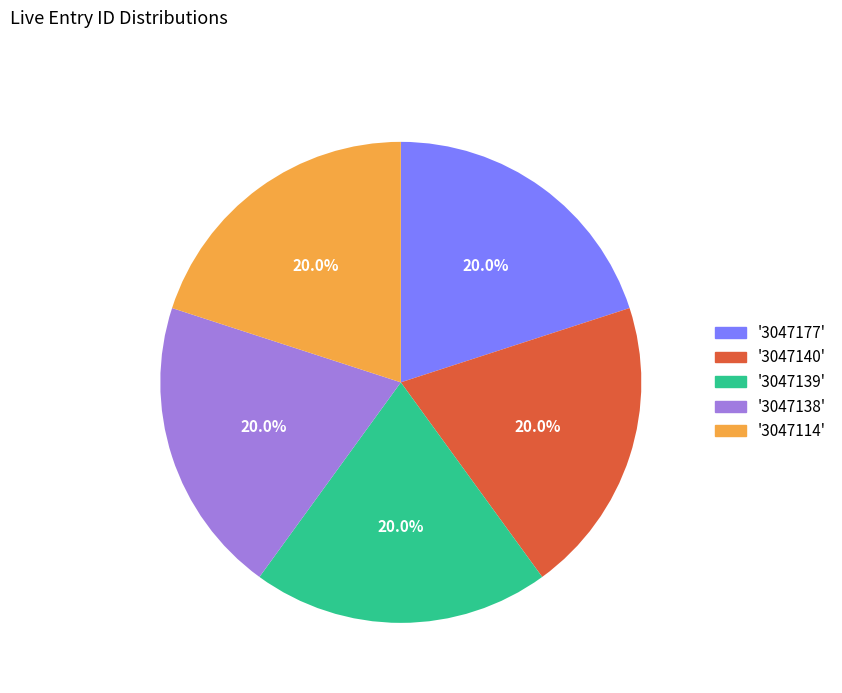

Combined, do '3047114' and '3047177' account for over 50%?

No